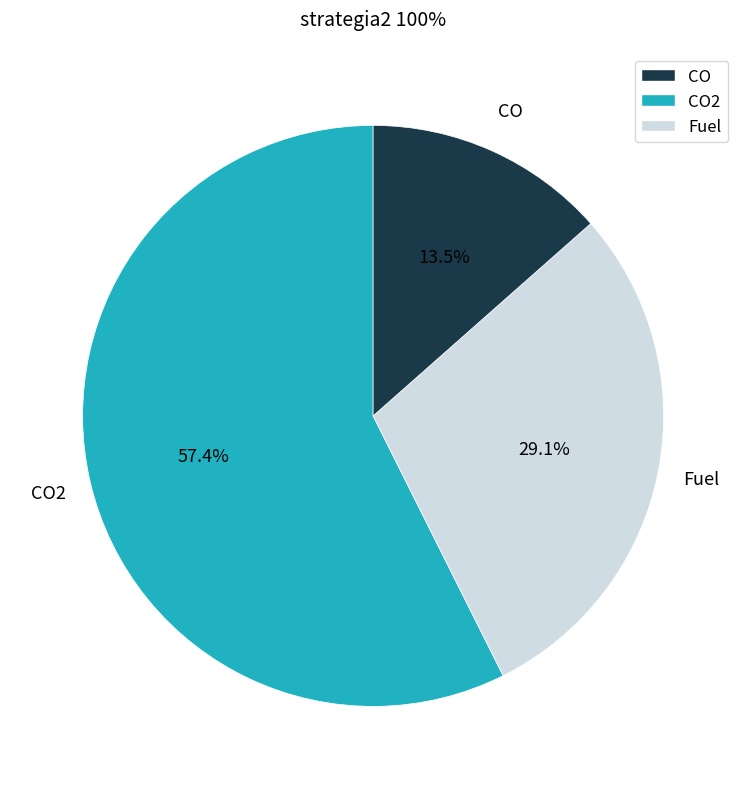

Is there a majority slice in this chart?

Yes